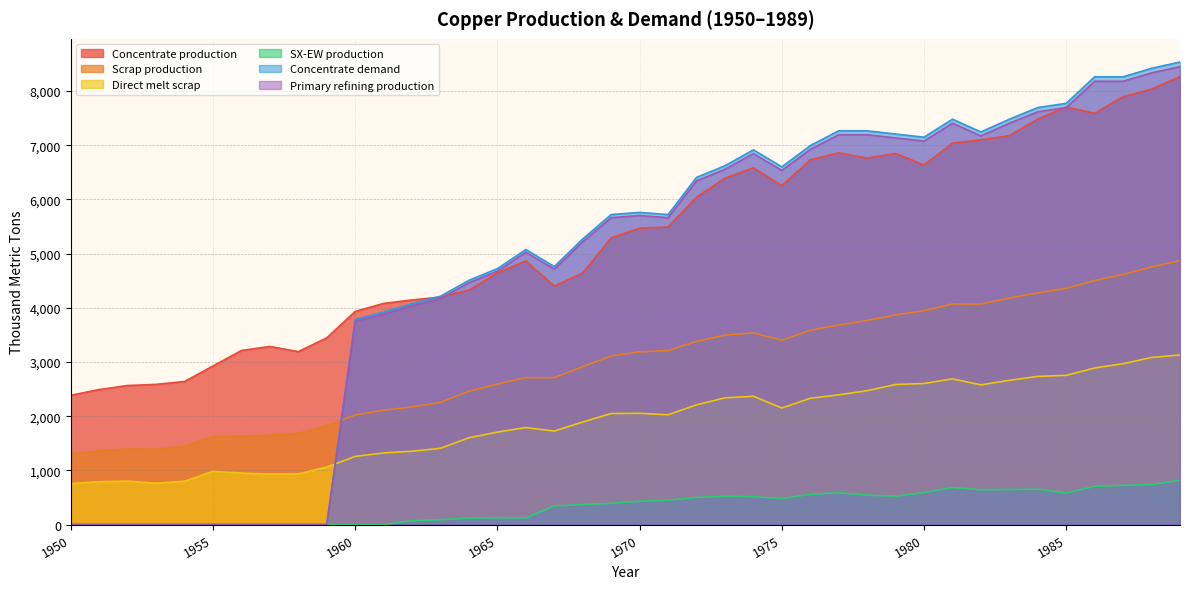

True or false: Scrap production and SX-EW production intersect in this chart.

False